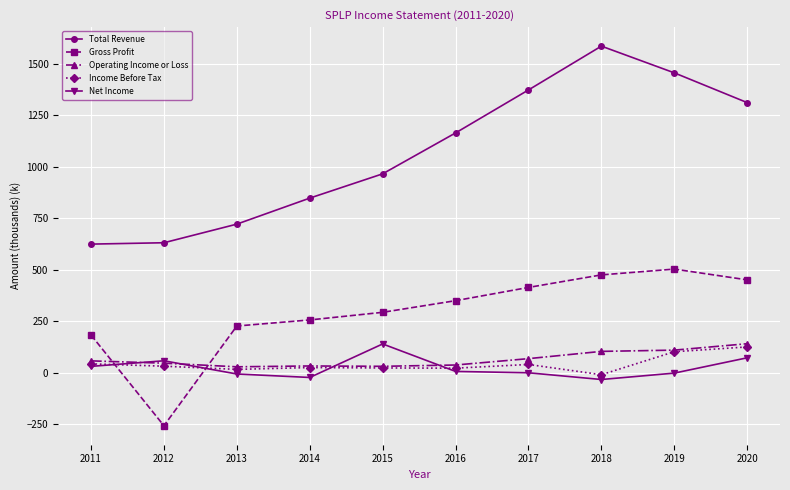

What is the maximum value shown in the chart?

1584.6